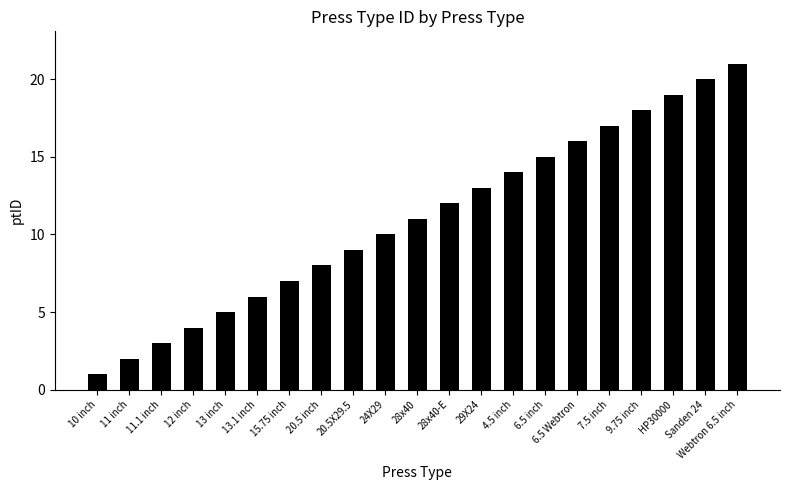

Reading left to right, extract all data points from this chart.

1	2	3	4	5	6	7	8	9	10	11	12	13	14	15	16	17	18	19	20	21